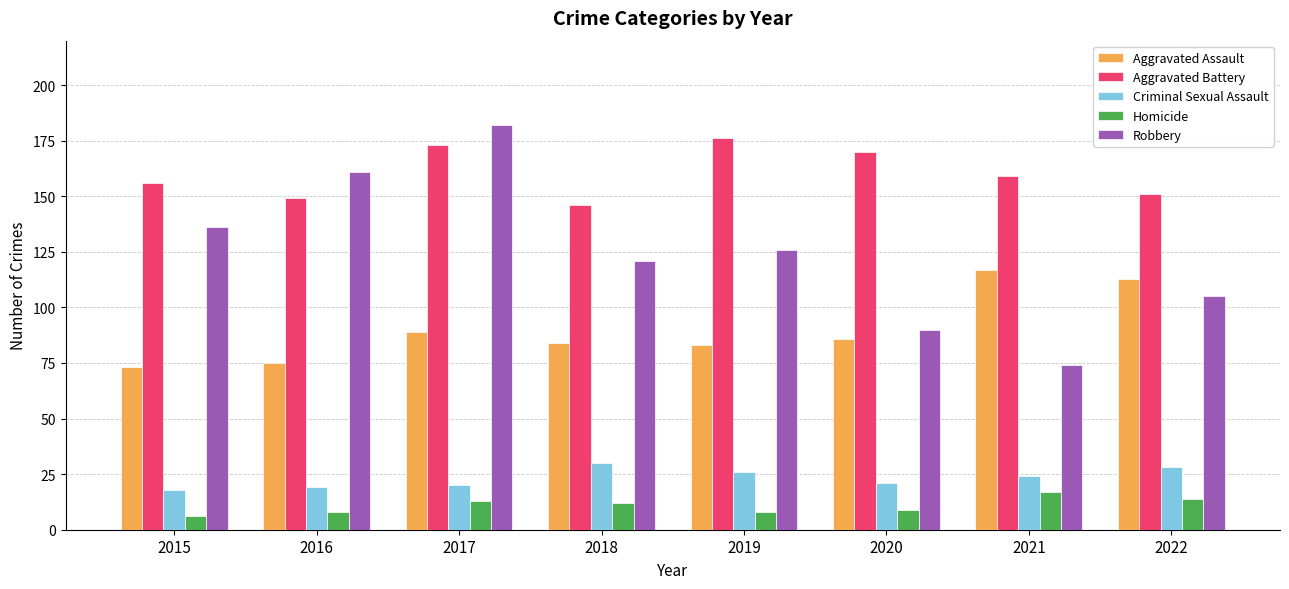

How many categories are shown in the chart?

8